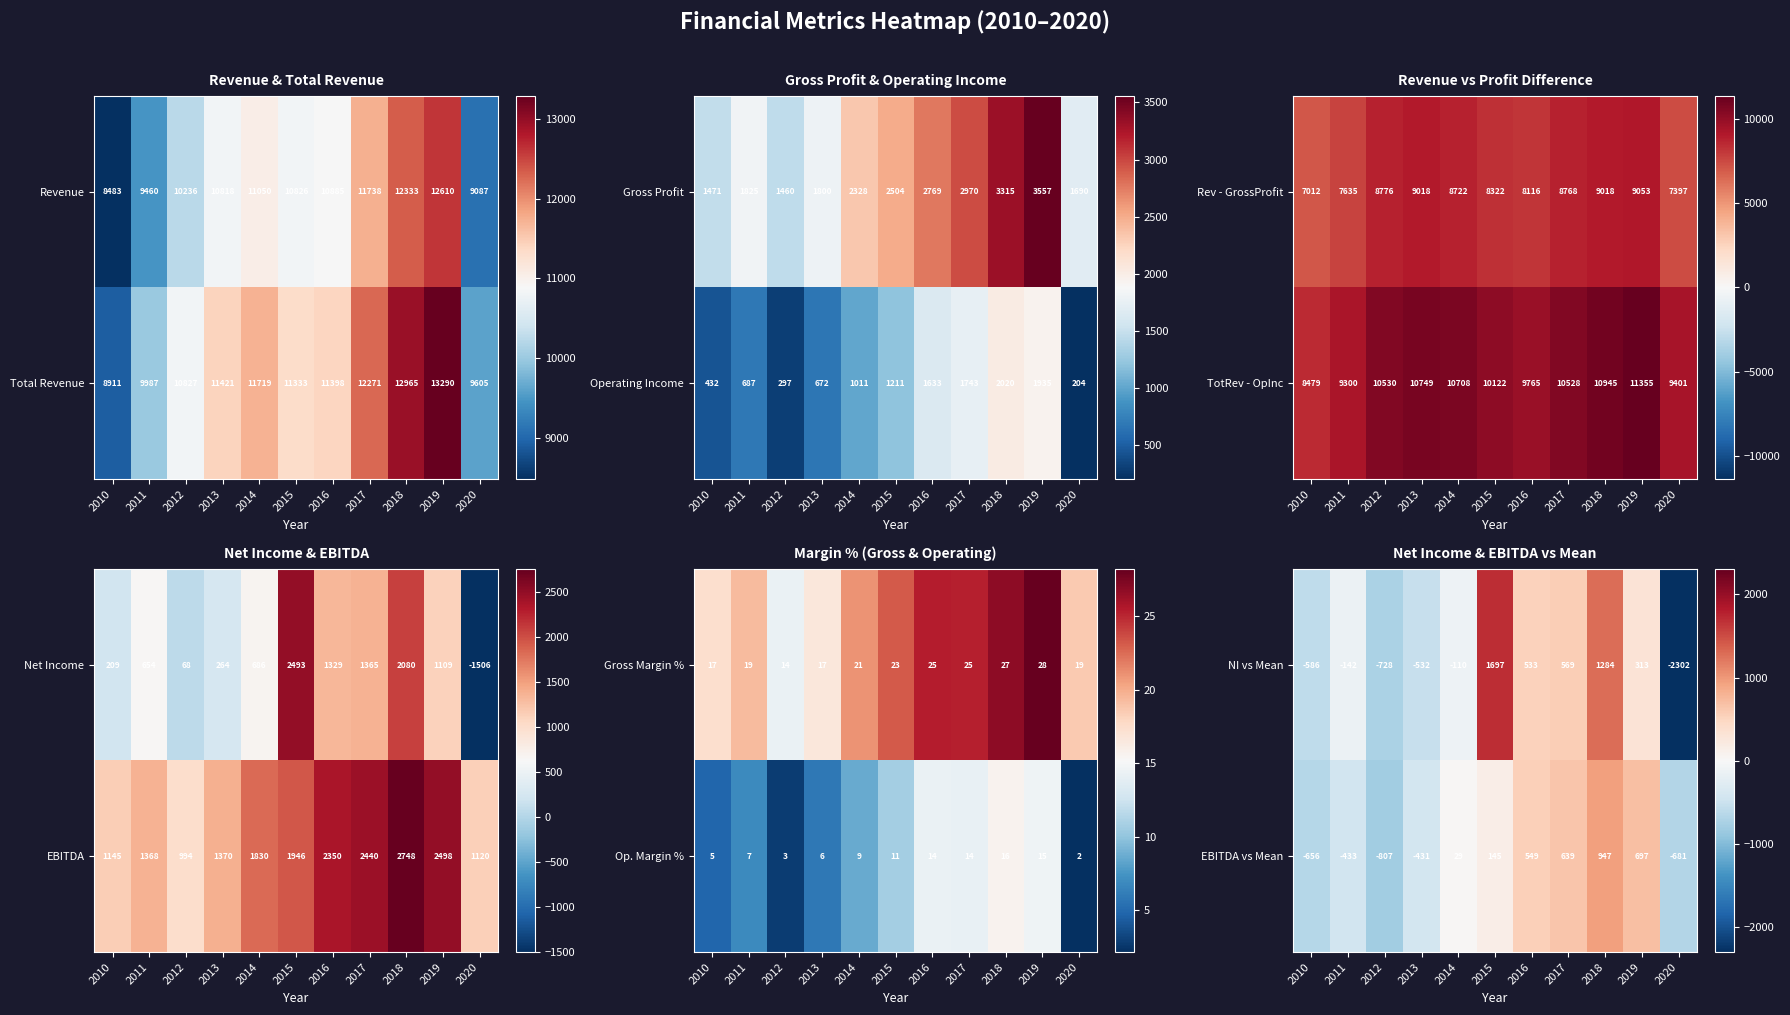

List the labels in order of NI vs Mean value, smallest first.

2020, 2012, 2010, 2013, 2011, 2014, 2019, 2016, 2017, 2018, 2015